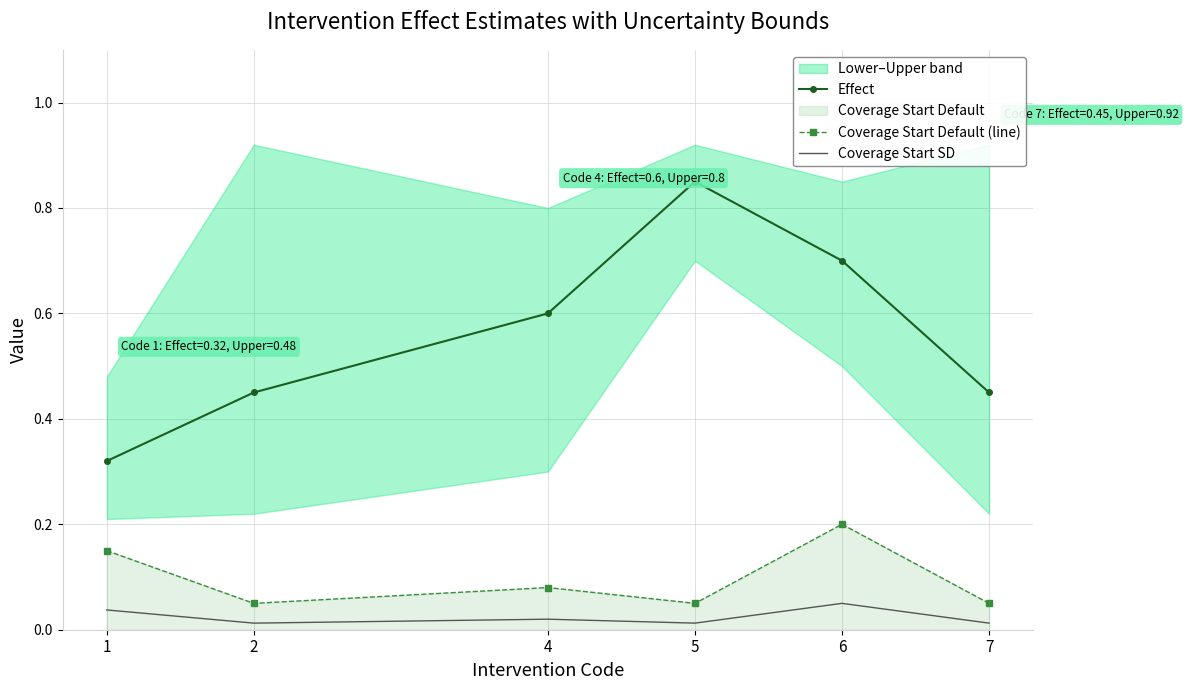

Does the chart have visible grid lines?

Yes